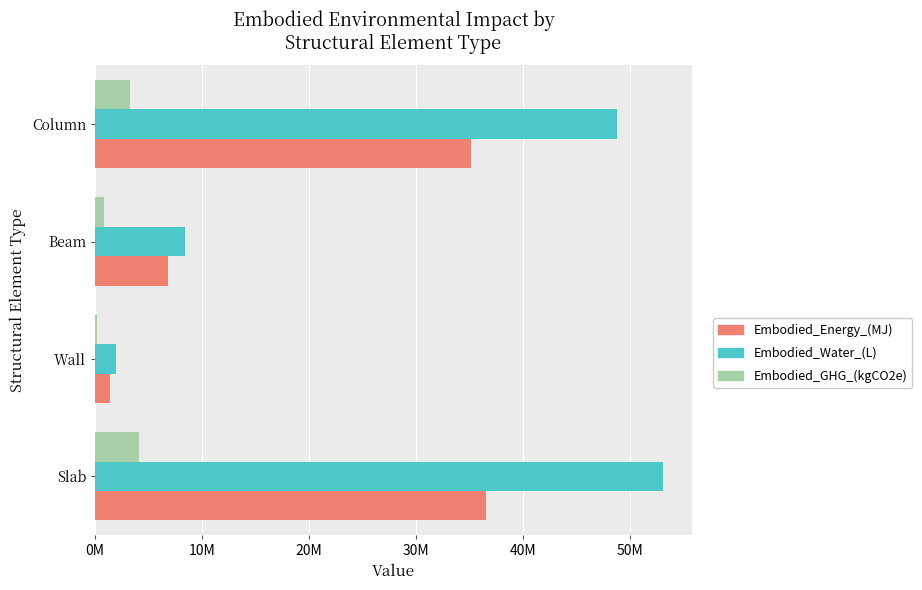

What are all the series names shown in the legend?

Embodied_Energy_(MJ), Embodied_Water_(L), Embodied_GHG_(kgCO2e)